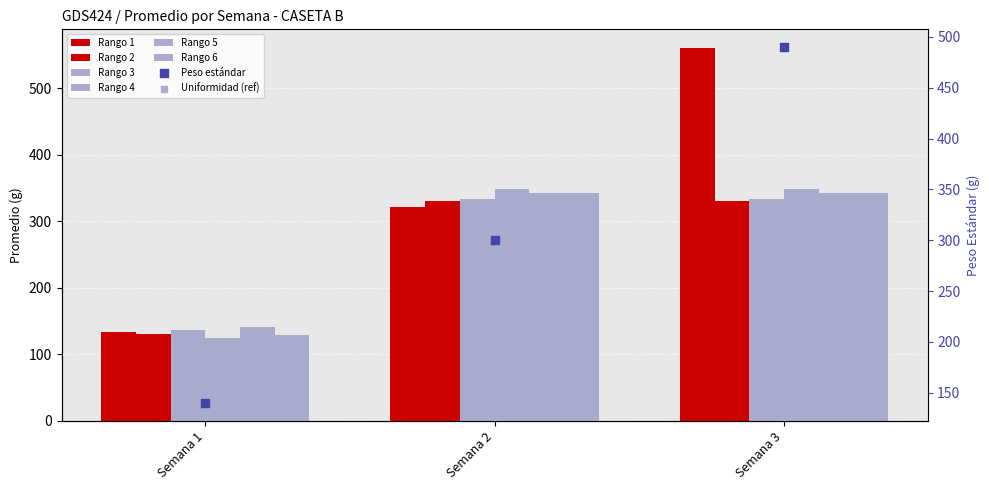

What is the total value across all series at Semana 1?

794.4